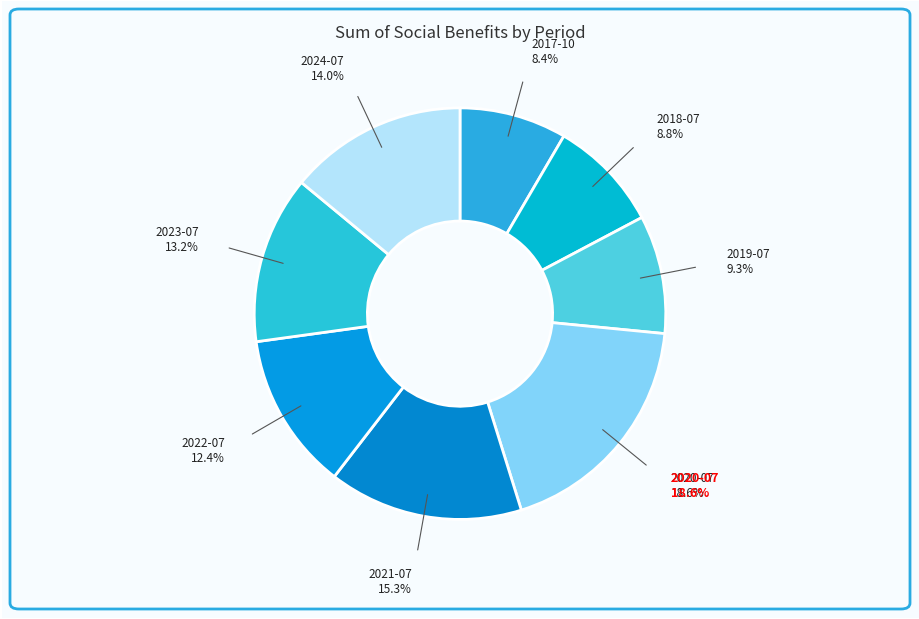

Between 2024-07 and 2018-07, which is larger?

2024-07